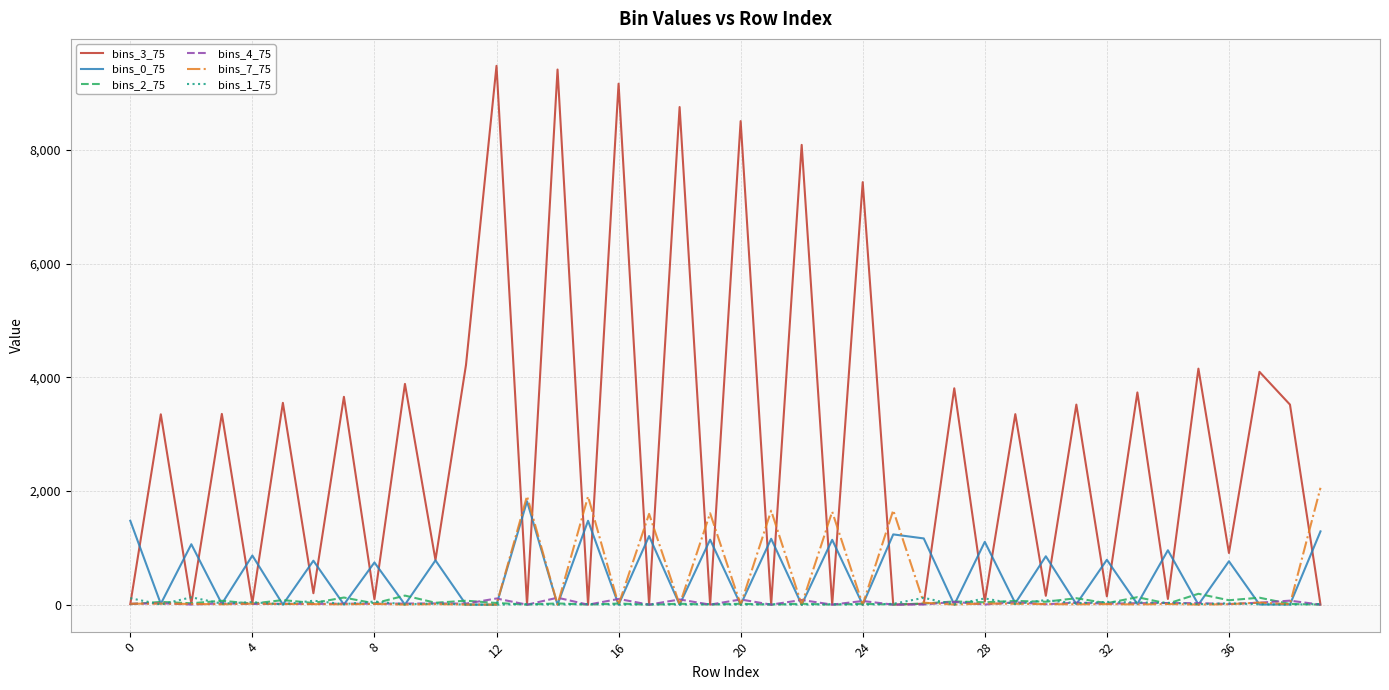

Count the number of categories in the chart.

40